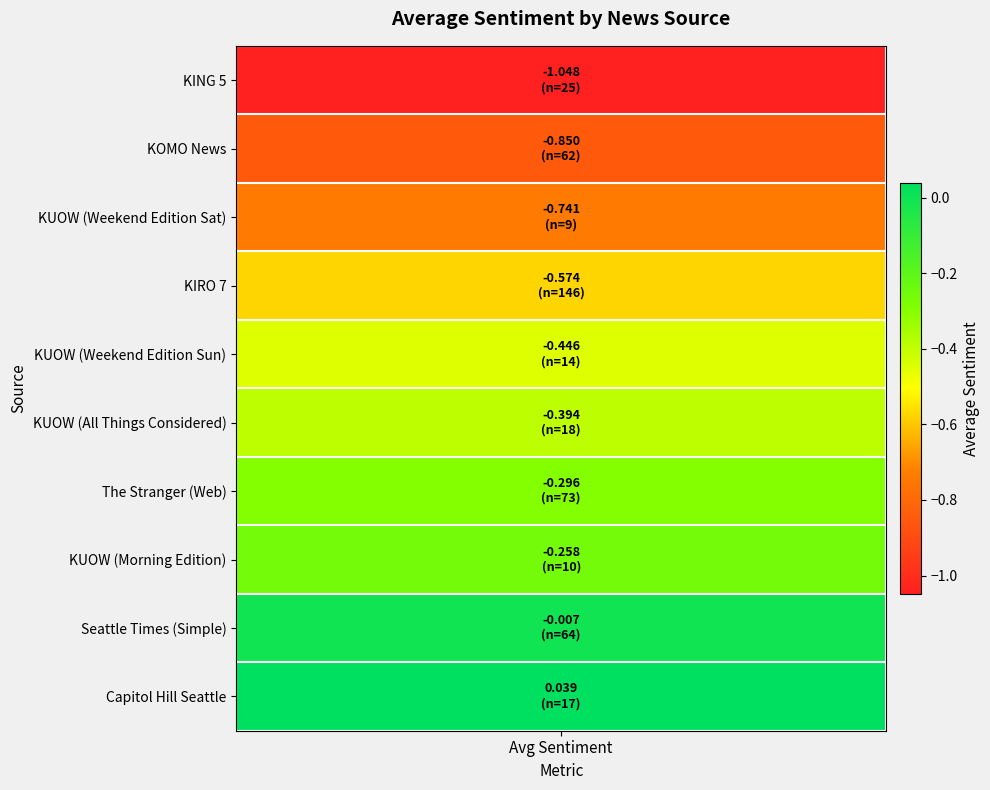

The chart shows a value of 0.0 at Capitol Hill Seattle. True or false?

True